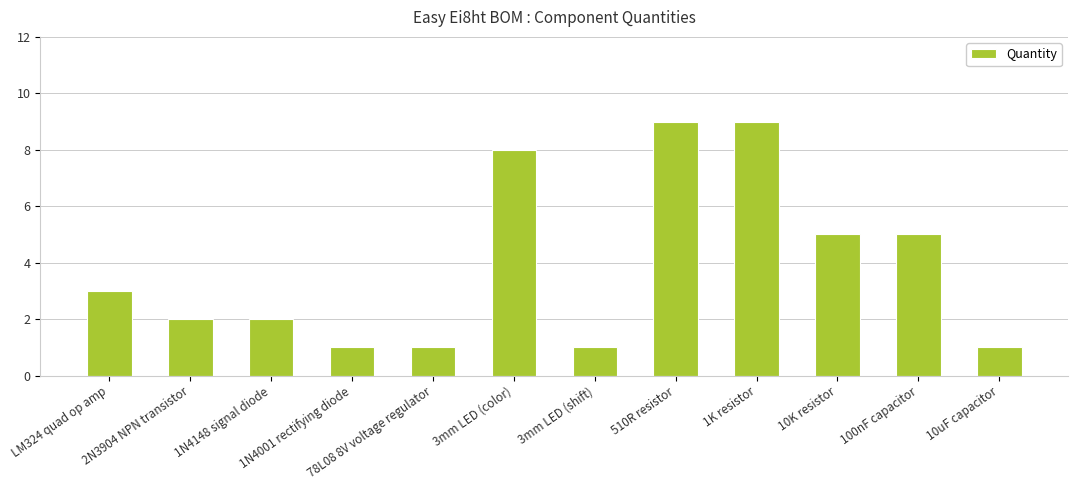

What position from the right is 78L08 8V voltage regulator?

8